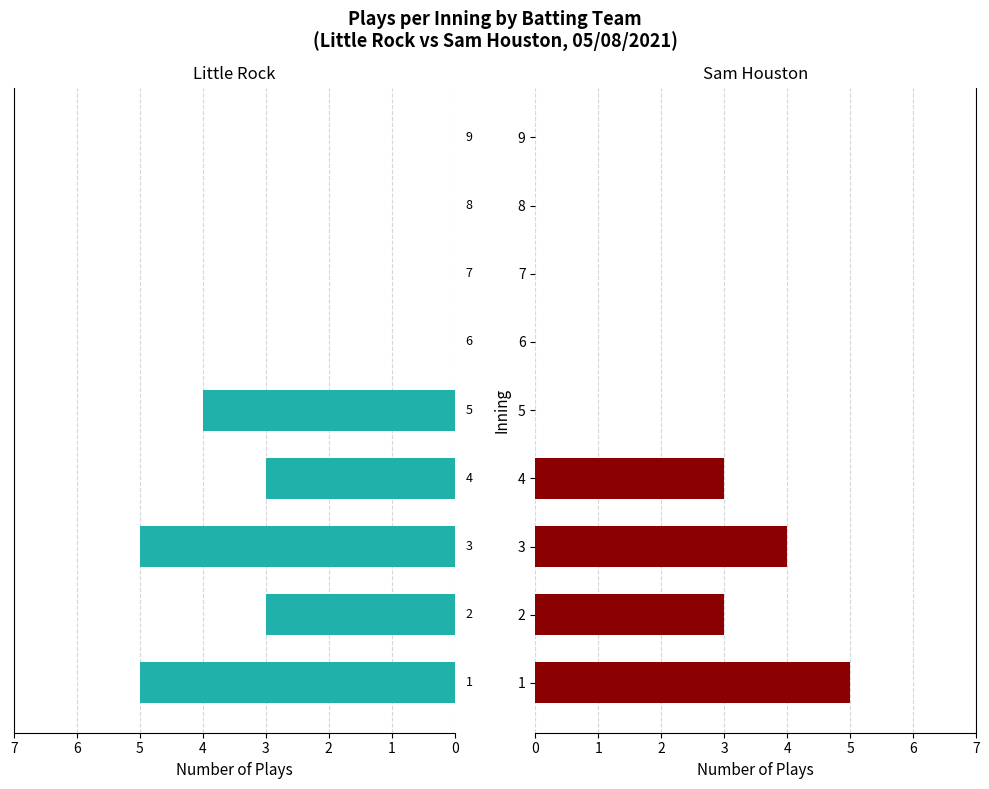

Does the chart contain any negative values?

No